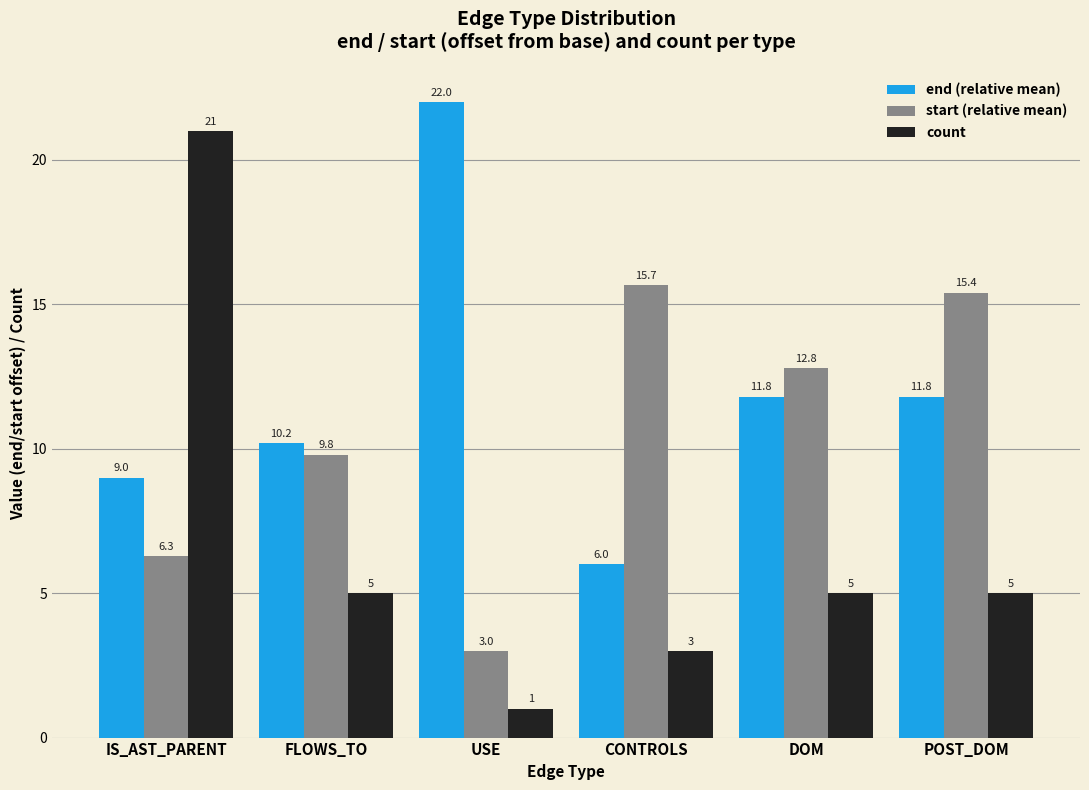

True or false: start (relative mean) has a value of 15.4 at POST_DOM.

True